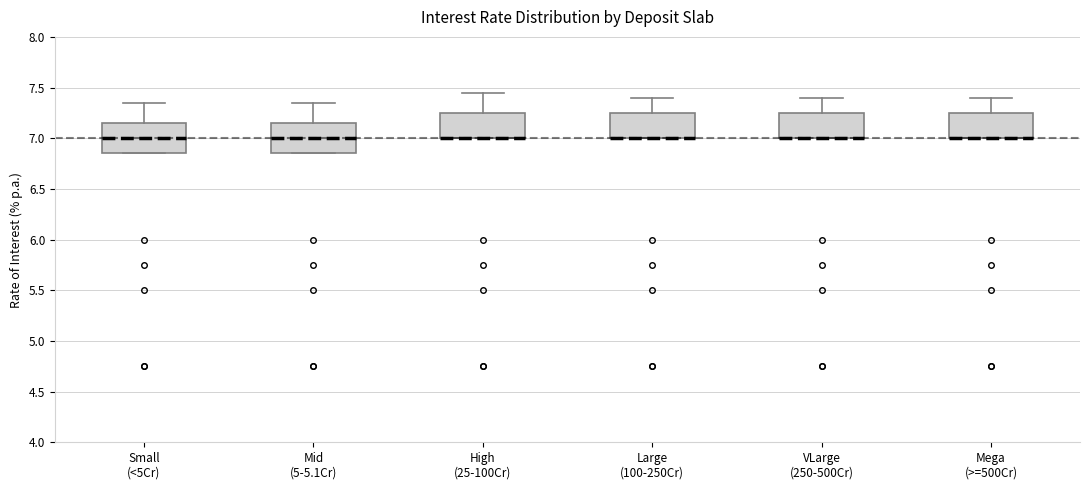

Reading left to right, read every box against the y-axis: the position of its median line, the range the box covers, and the ends of its whiskers. The values are not printed on the chart, so give them approximately, as read against the axis.

Small (<5Cr): median 7.00, box 6.85 to 7.15, whiskers 6.85 to 7.35
Mid (5-5.1Cr): median 7.00, box 6.85 to 7.15, whiskers 6.85 to 7.35
High (25-100Cr): median 7.00 (drawn on the box's lower edge), box 7.00 to 7.25, whiskers 7.00 to 7.45
Large (100-250Cr): median 7.00 (drawn on the box's lower edge), box 7.00 to 7.25, whiskers 7.00 to 7.40
VLarge (250-500Cr): median 7.00 (drawn on the box's lower edge), box 7.00 to 7.25, whiskers 7.00 to 7.40
Mega (>=500Cr): median 7.00 (drawn on the box's lower edge), box 7.00 to 7.25, whiskers 7.00 to 7.40